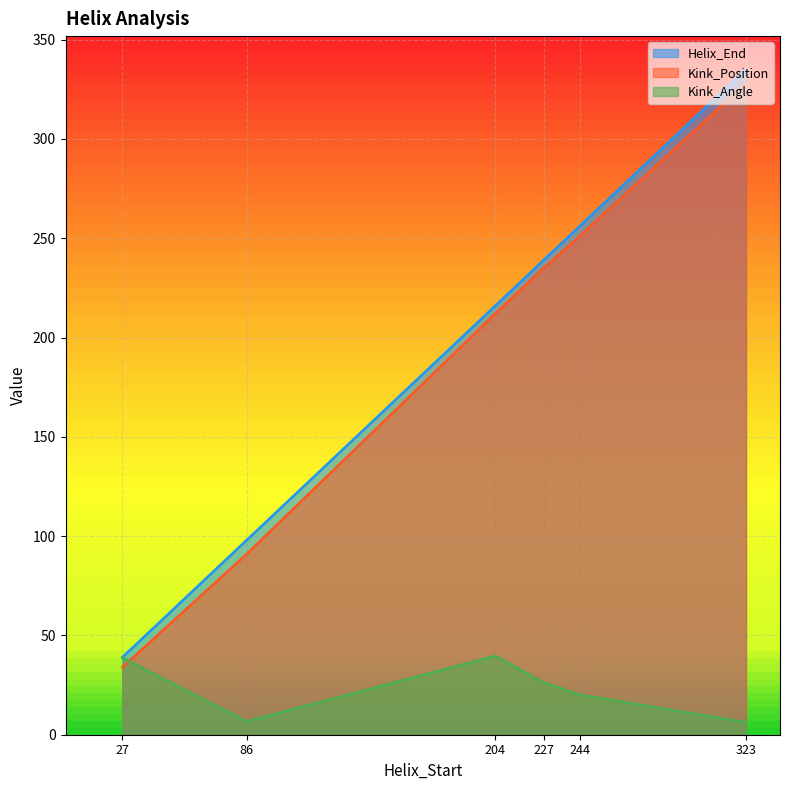

Reading right to left, what are all the values shown in this chart?

Helix_End: 335.0	256.0	239.0	216.0	98.0	39.0
Kink_Position: 328.0	251.0	235.0	212.0	91.0	34.0
Kink_Angle: 6.3	20.2	26.2	39.7	6.7	38.7